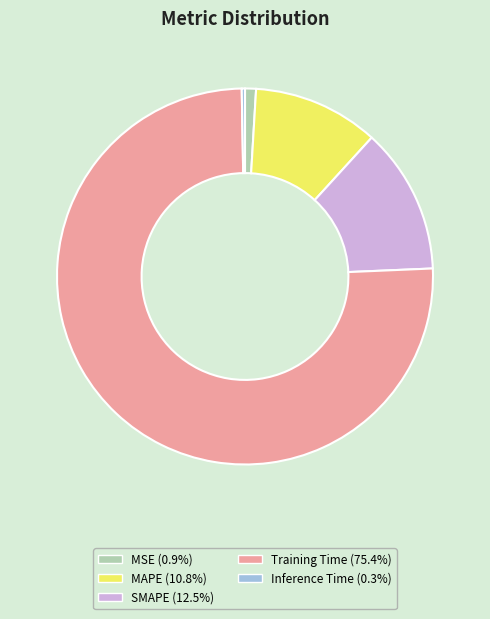

How many segments does this pie chart have?

5